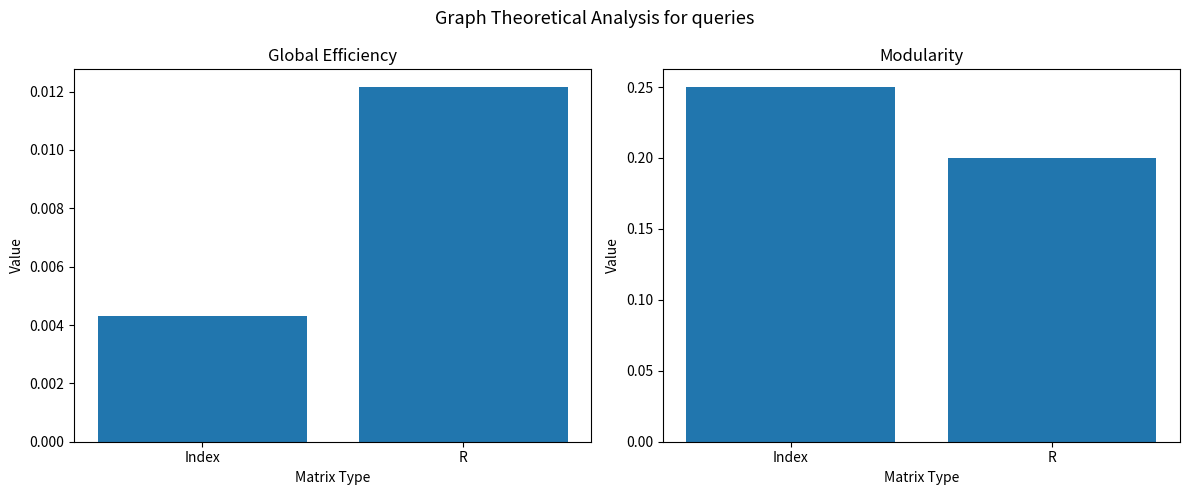

How many categories are shown in the chart?

2